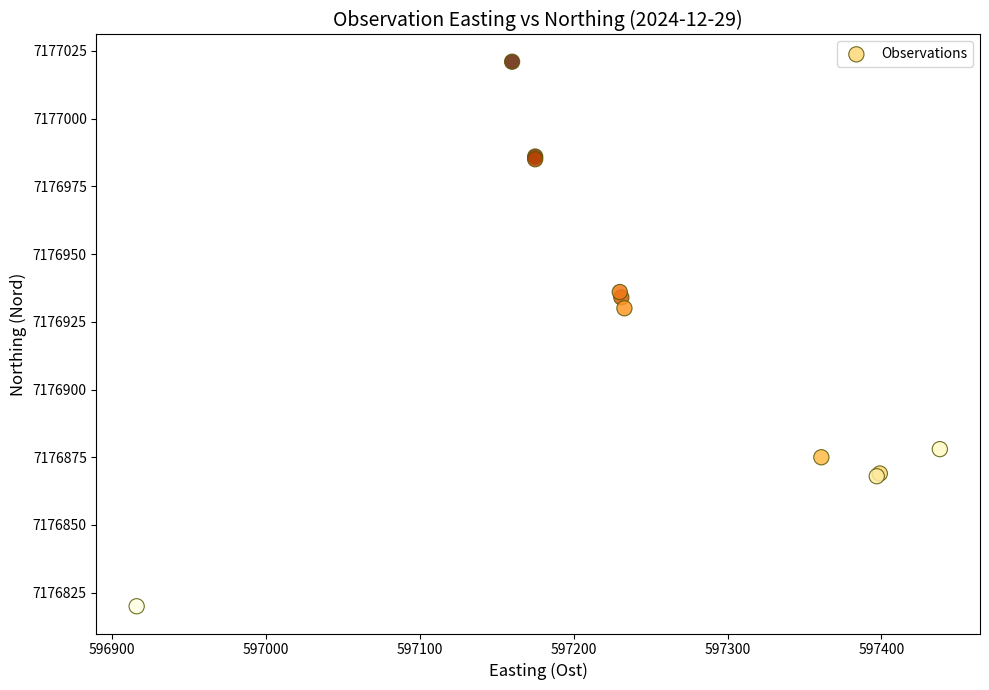

What Y value in the scatter plot is closest to 7176920?

7176930